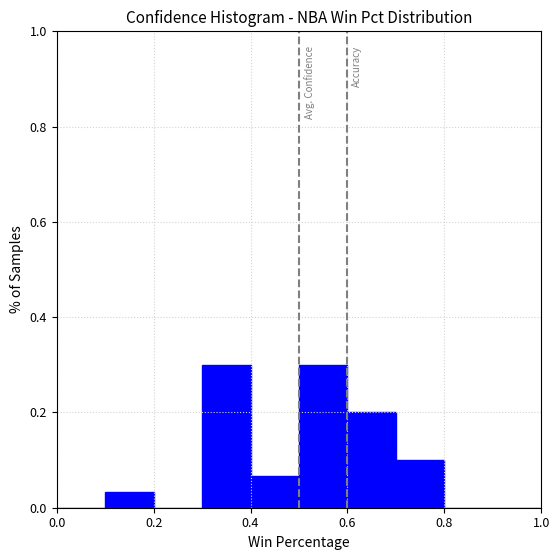

Reading left to right, list every bar in this chart as the range it spans on the x-axis followed by its height. The values are not printed on the chart, so give them approximately, as read against the axis.

0.0 to 0.1: 0
0.1 to 0.2: 0.04
0.2 to 0.3: 0
0.3 to 0.4: 0.30
0.4 to 0.5: 0.06
0.5 to 0.6: 0.30
0.6 to 0.7: 0.20
0.7 to 0.8: 0.10
0.8 to 0.9: 0
0.9 to 1.0: 0